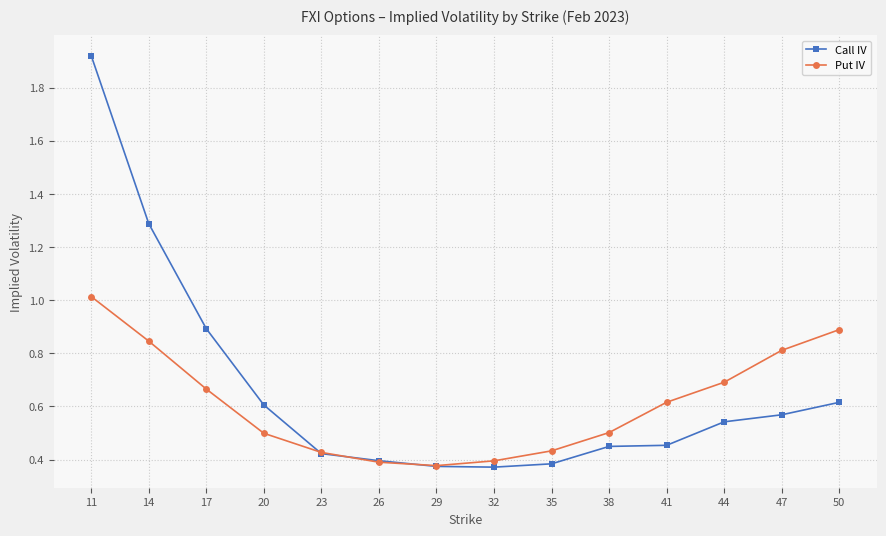

Which category has the highest value across all series?

11